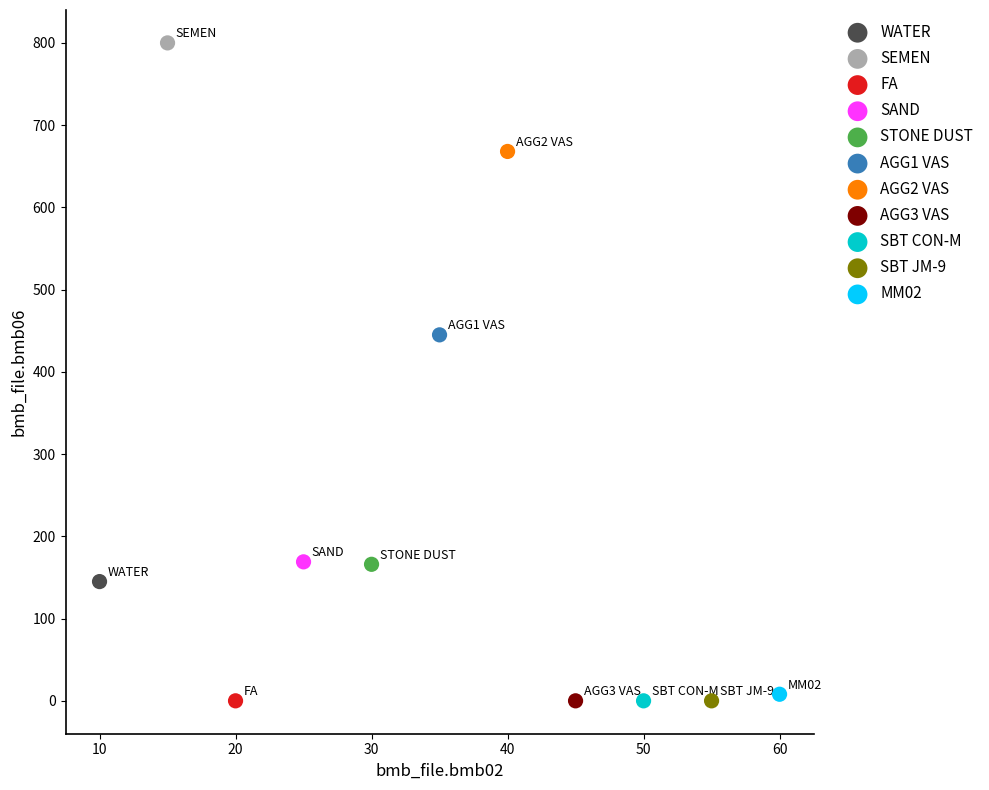

Which series contains the highest Y value?

SEMEN